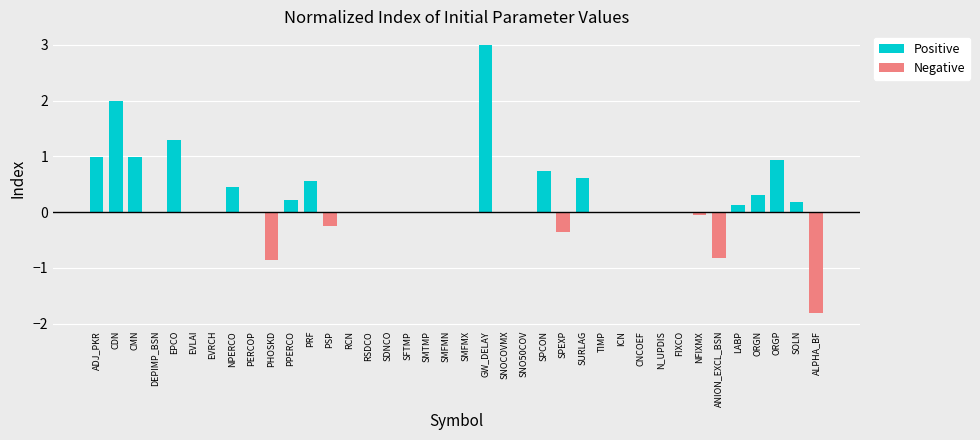

The value of Negative at SFTMP is 1.2. True or false?

False